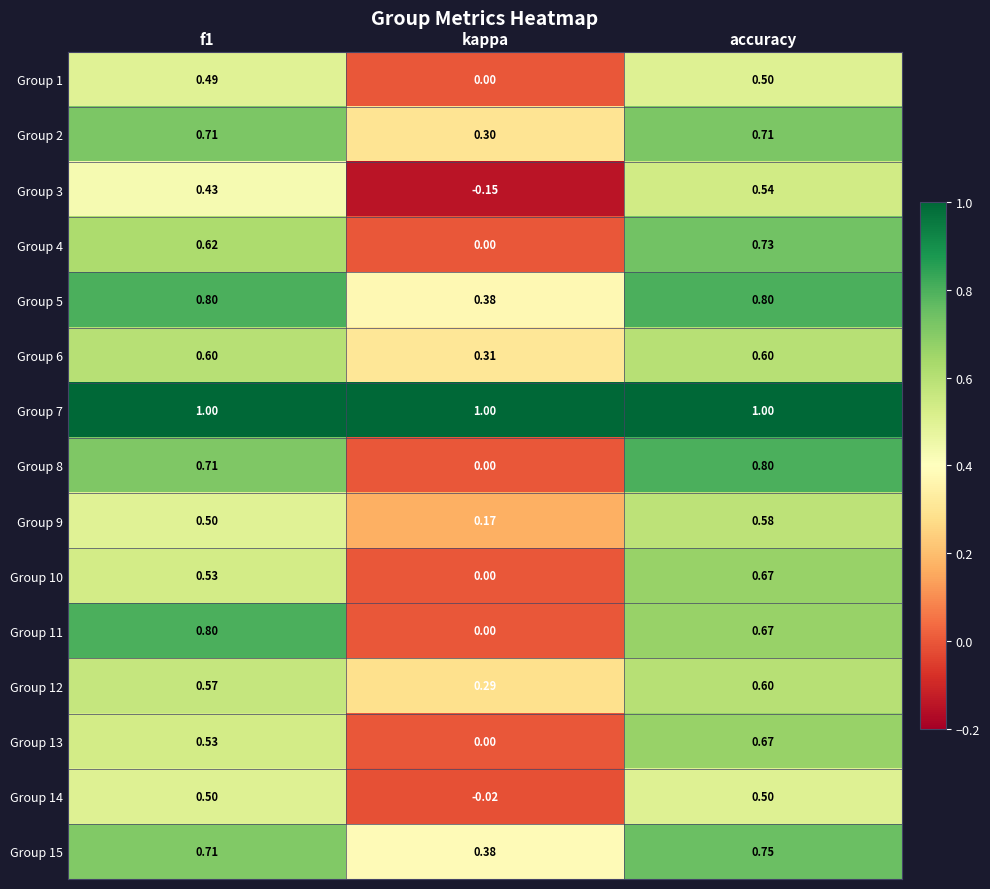

At which label is Group 4 closest to 0?

kappa